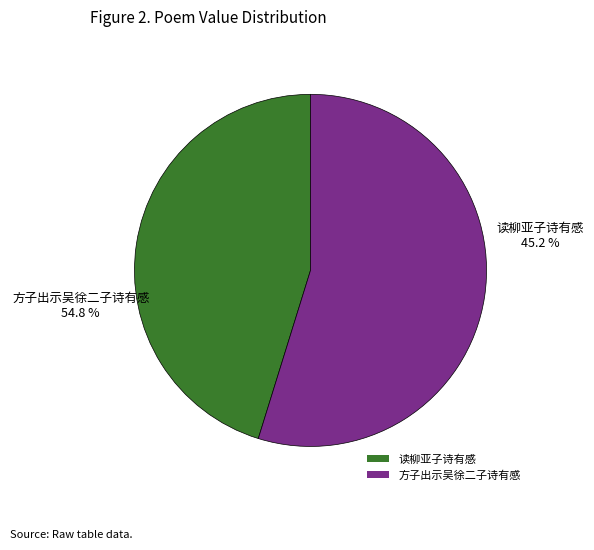

Between 读柳亚子诗有感 and 方子出示吴徐二子诗有感, which is larger?

方子出示吴徐二子诗有感